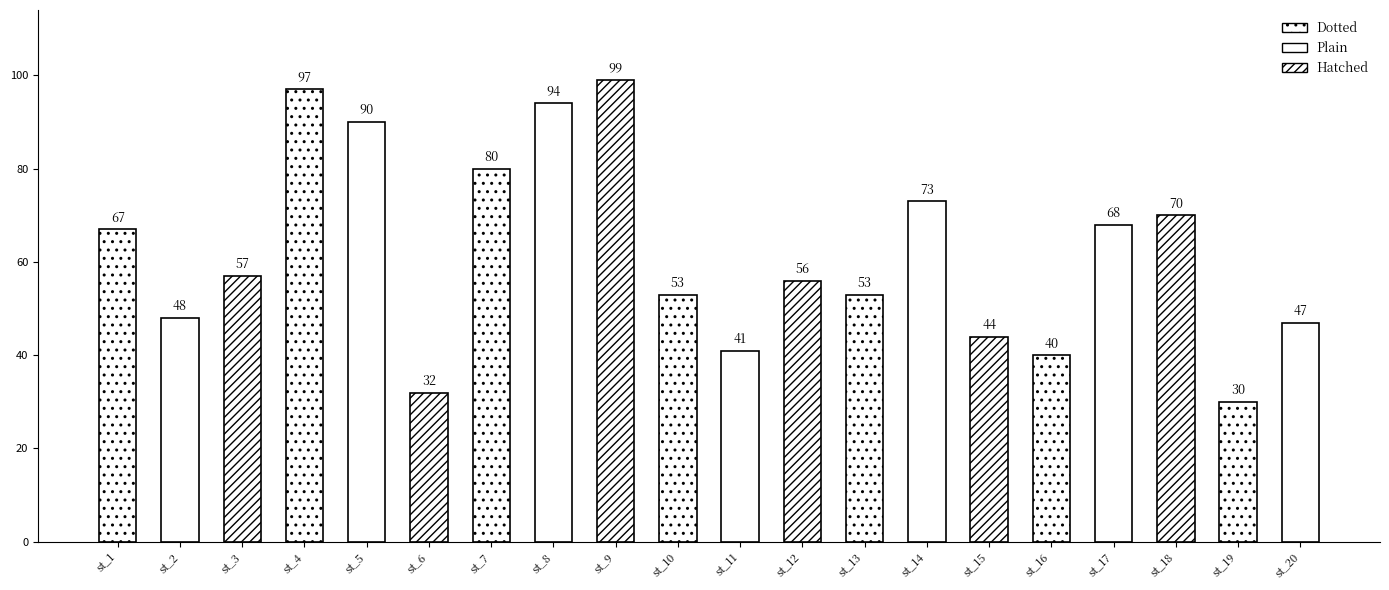

What is the sum of all values?

1239